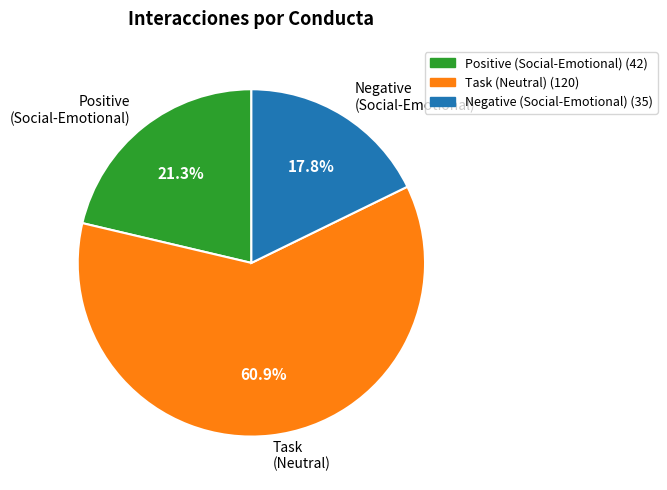

Count the number of slices in the pie.

3